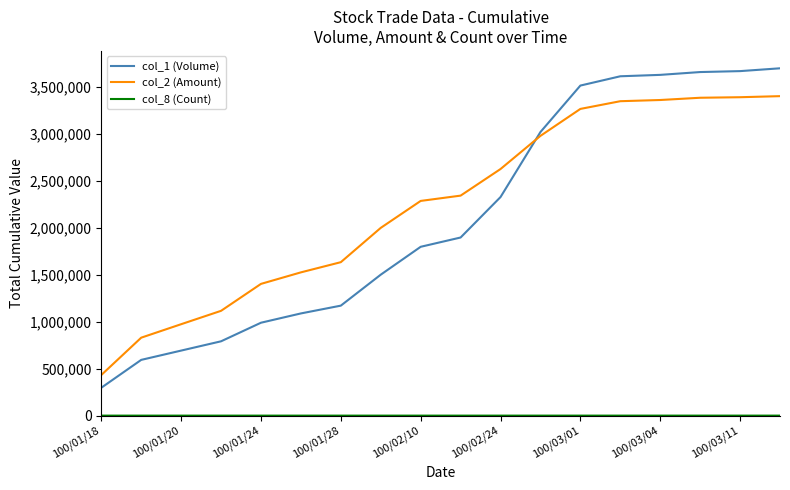

Which series has the largest range (max minus min)?

col_1 (Volume)